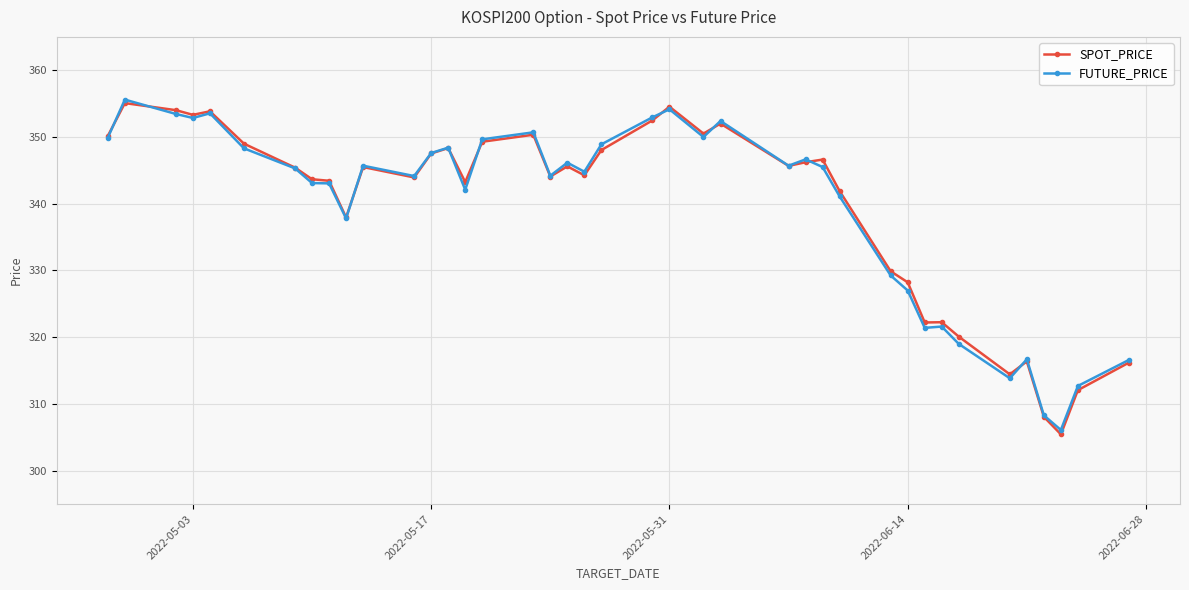

Does the chart display data point markers on the line(s)?

Yes